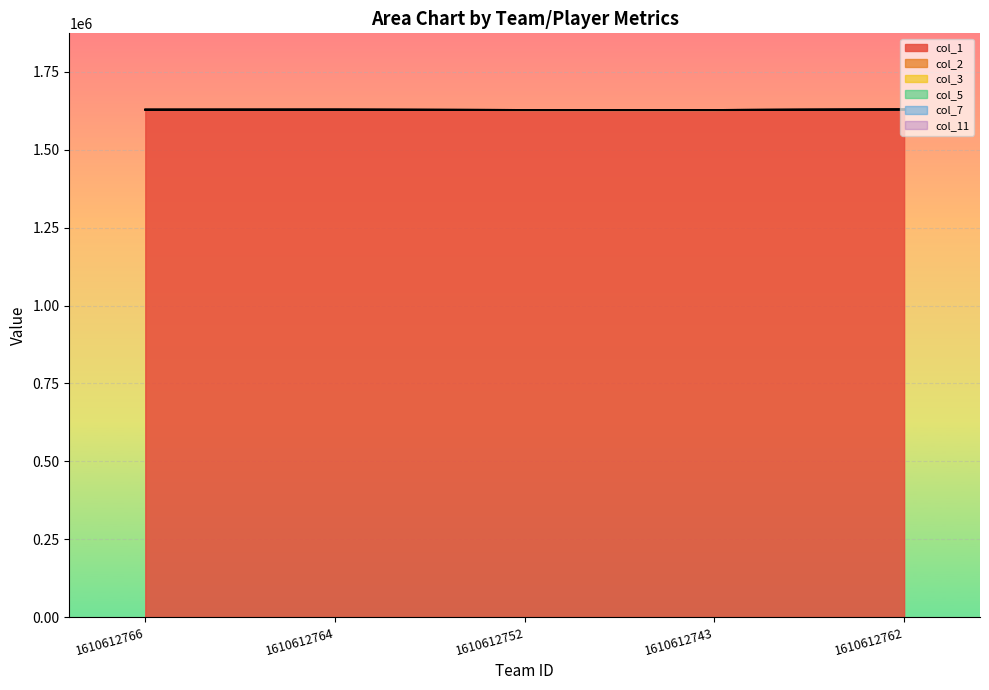

Reading left to right, what are all the values shown in this chart?

col_1: 1610612766=1629023.0	1610612764=1629140.0	1610612752=1628422.0	1610612743=1628408.0	1610612762=1629625.0
col_2: 1610612766=4.6	1610612764=1.3	1610612752=3.3	1610612743=2.0	1610612762=1.5
col_3: 1610612766=9.3	1610612764=2.3	1610612752=8.2	1610612743=4.2	1610612762=3.0
col_5: 1610612766=3.5	1610612764=0.3	1610612752=4.5	1610612743=0.8	1610612762=0.5
col_7: 1610612766=2.6	1610612764=1.0	1610612752=1.2	1610612743=2.0	1610612762=0.0
col_11: 1610612766=1.7	1610612764=1.3	1610612752=2.0	1610612743=1.0	1610612762=2.0